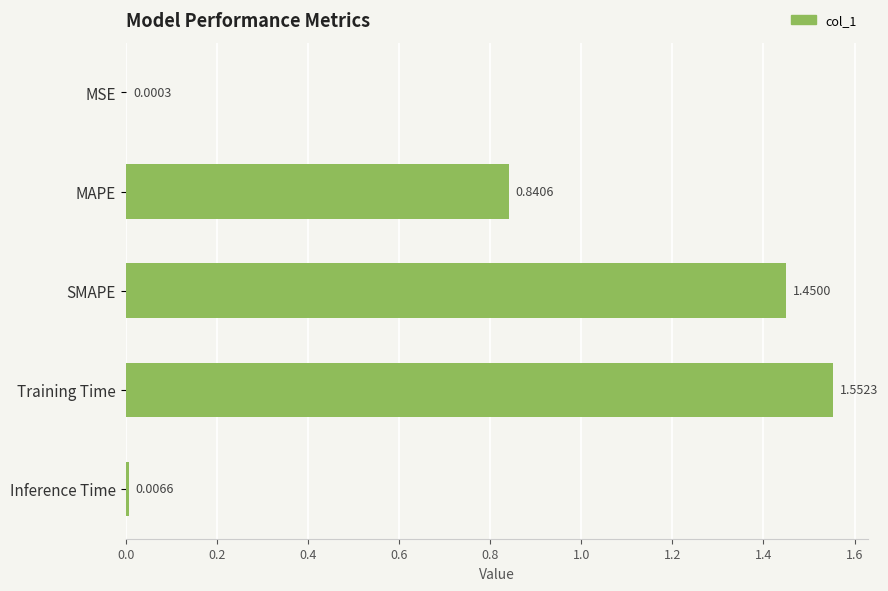

What is the sum of the values at Training Time and MAPE?

2.4